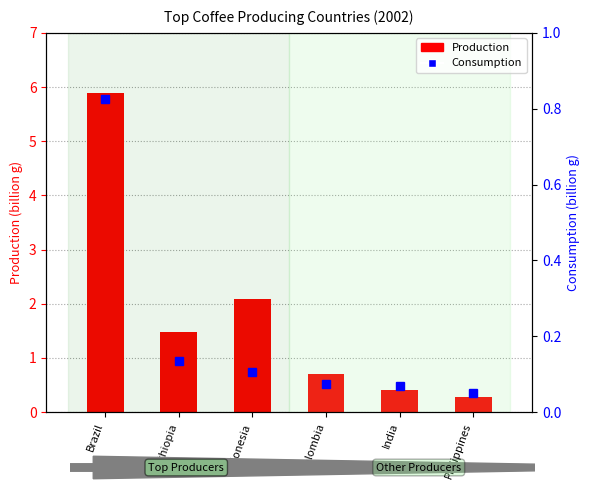

What are all the series names shown in the legend?

Production (billion g), Consumption (billion g)